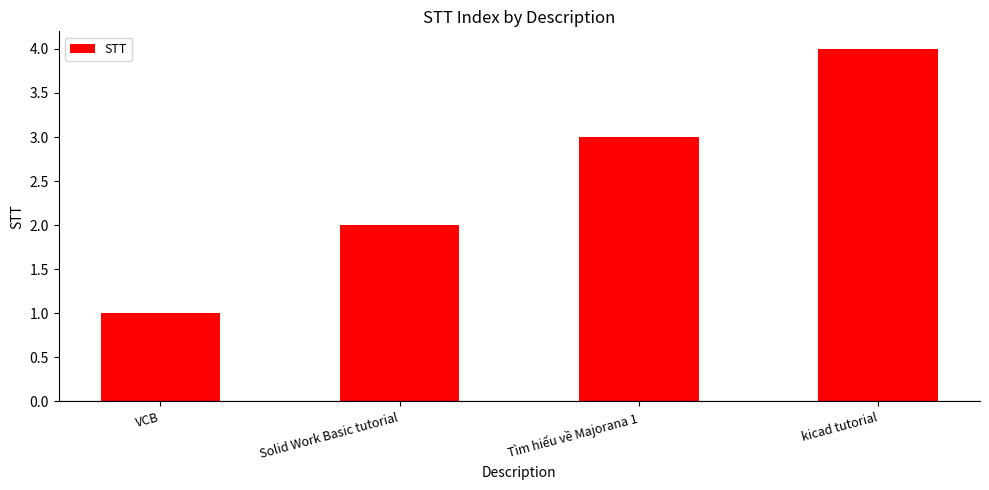

How many data points are less than 3?

2